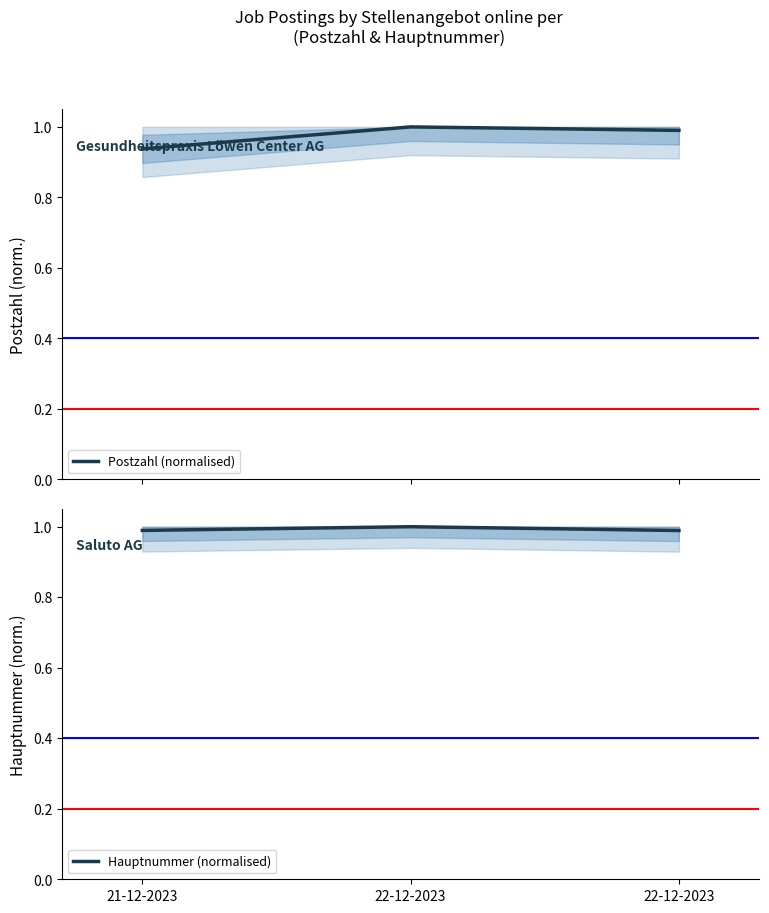

What is the total value across all series at 21-12-2023?

1.9